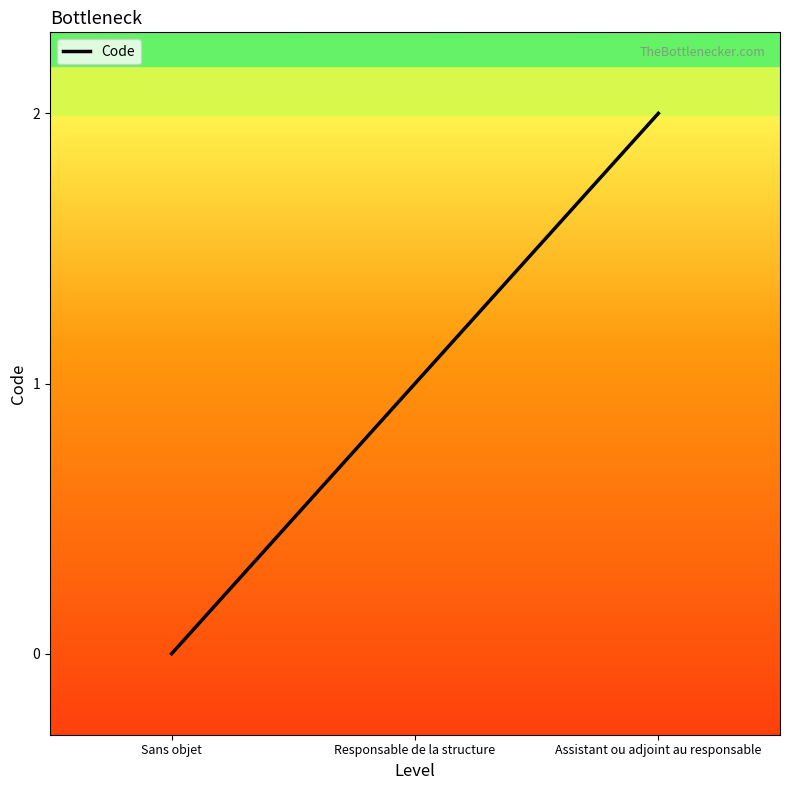

What is the maximum value shown in the chart?

2